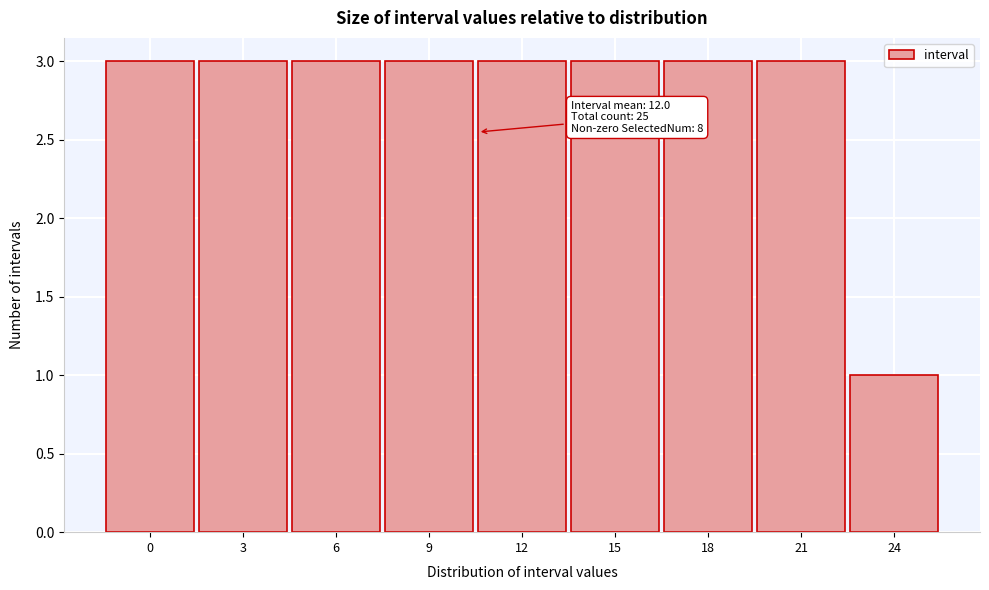

Reading left to right, extract all data points from this chart.

3	3	3	3	3	3	3	3	1